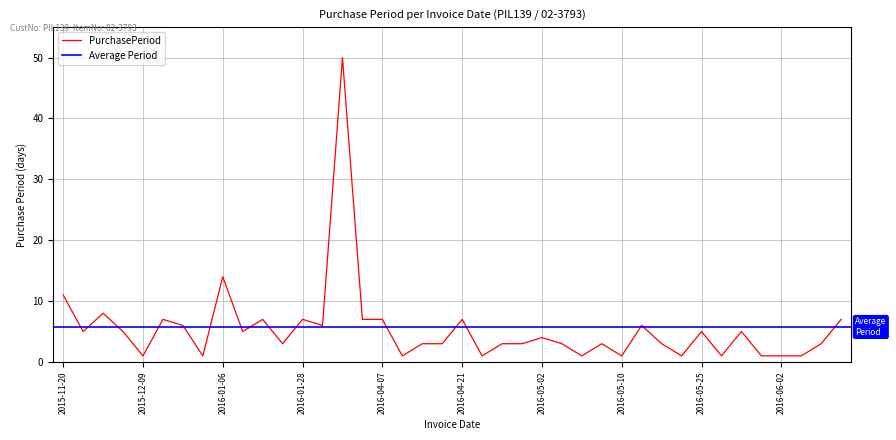

Which has a higher value, 2016-02-03 or 2016-06-01?

2016-02-03